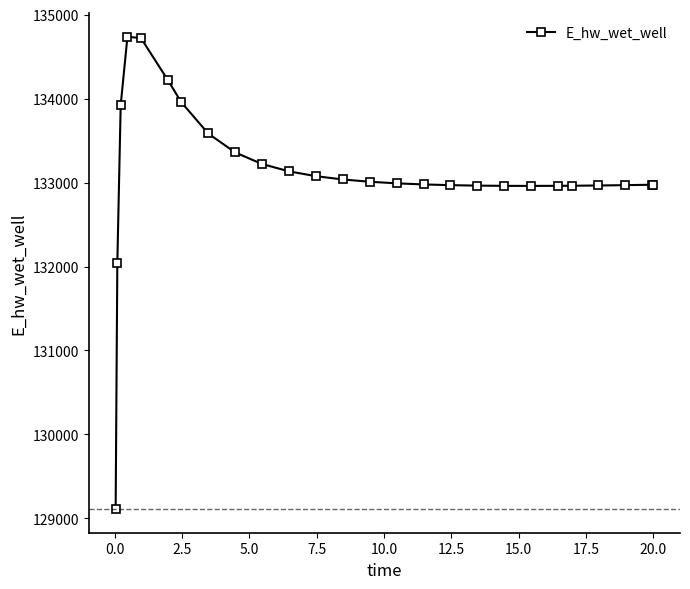

What is the smallest value displayed?

129110.4